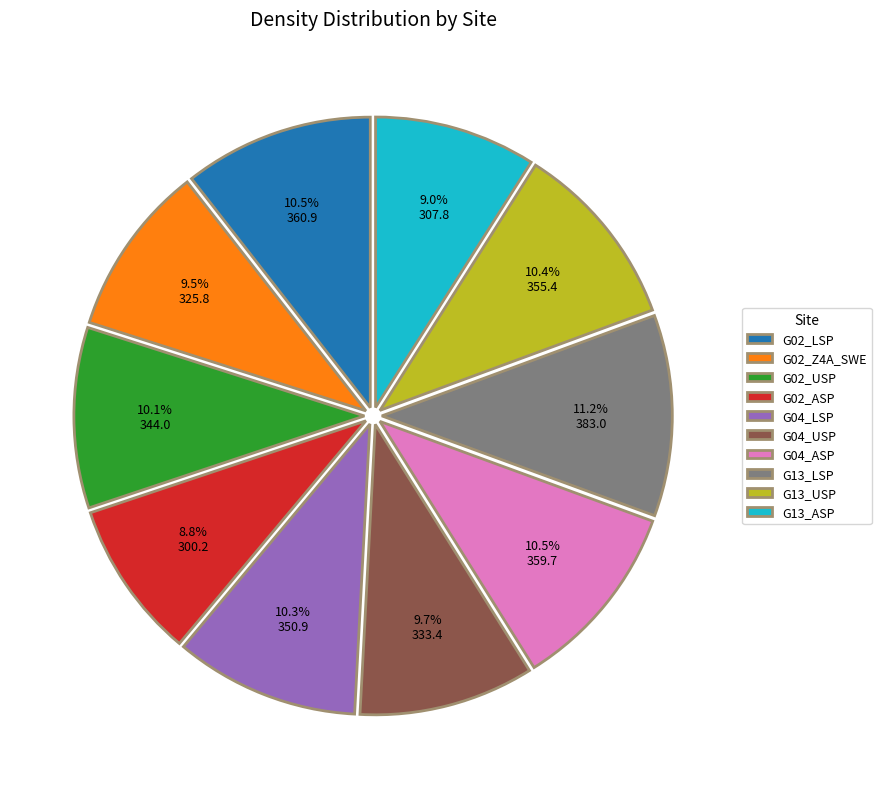

To the nearest percent, what is the average slice percentage?

10%